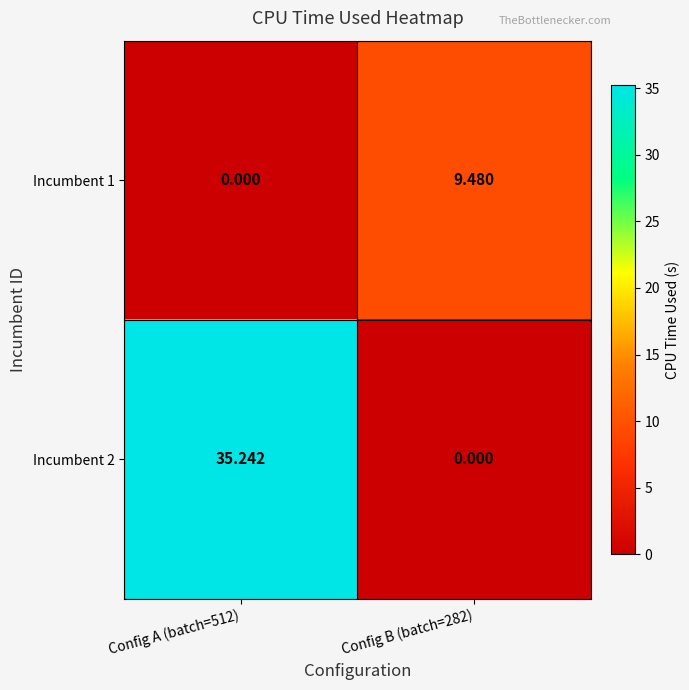

Is the value of Incumbent 2 at Config A (batch=512) greater than the value of Incumbent 1 at Config B (batch=282)?

Yes